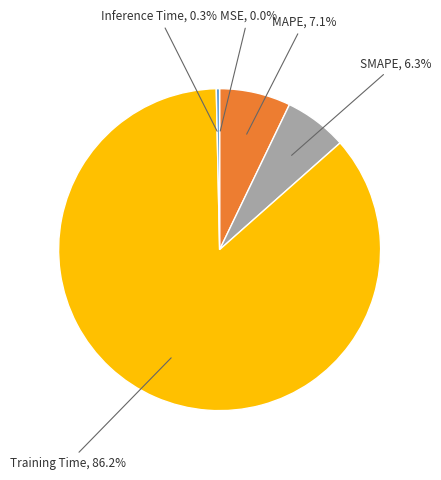

Does any single category account for the majority?

Yes